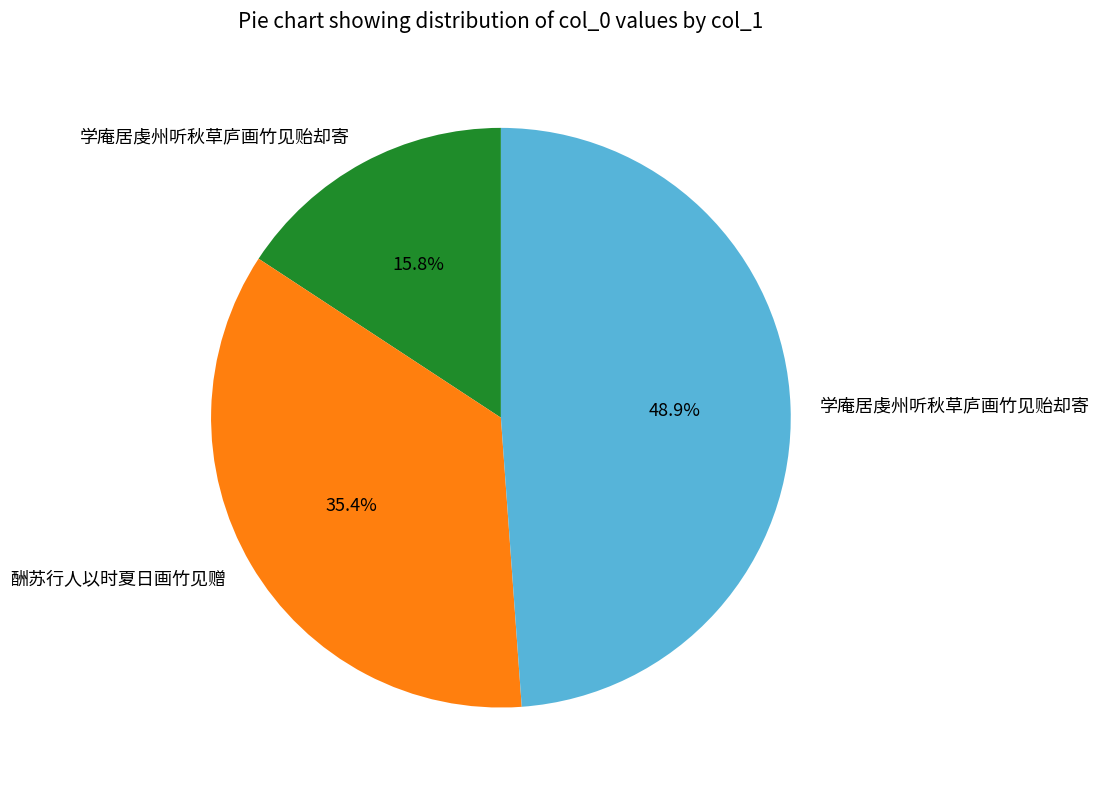

Count the number of slices in the pie.

3